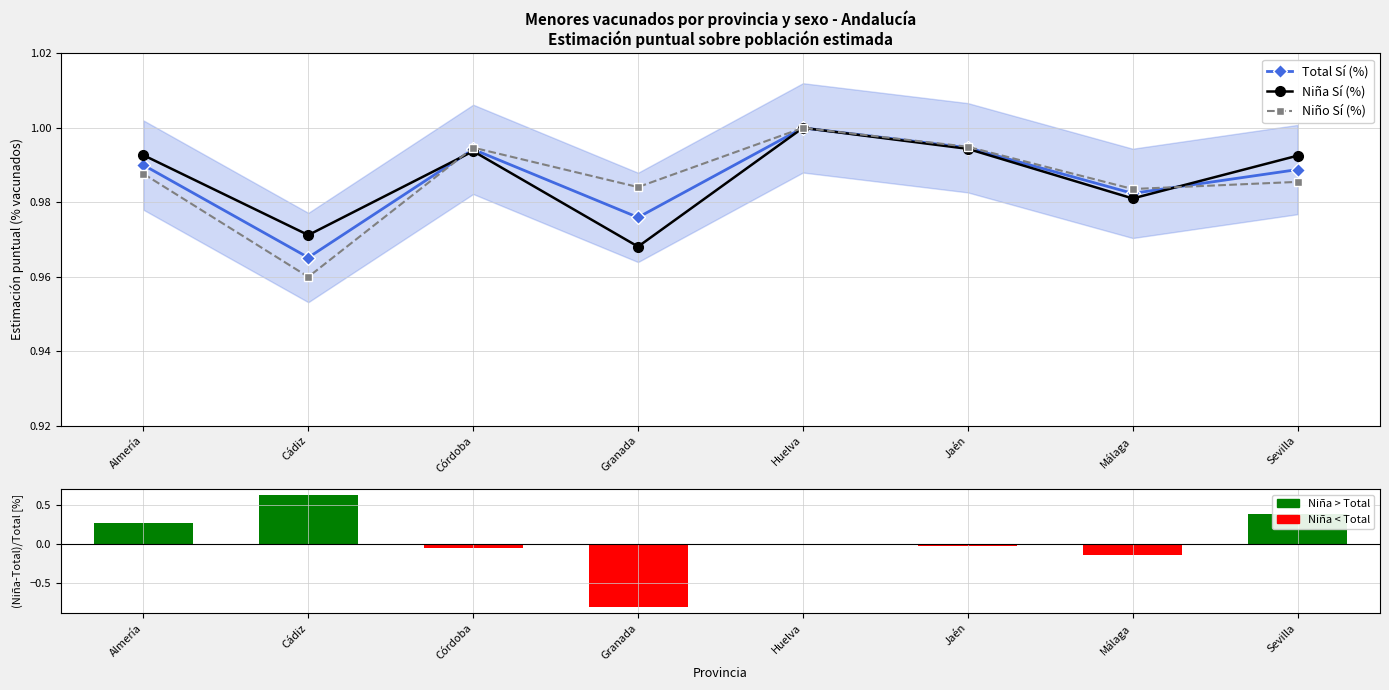

What position from the left is Jaén?

6